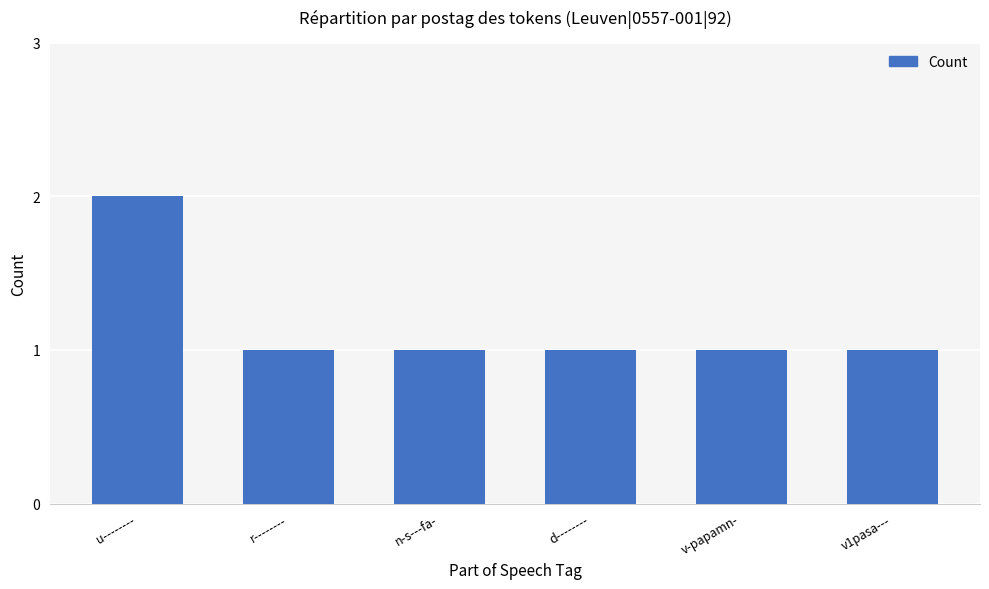

Is it true that the value at u-------- is 4?

False